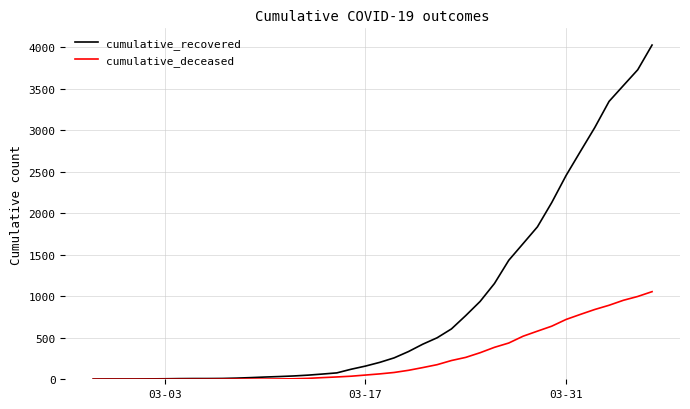

Which series has the largest total across all categories?

cumulative_recovered